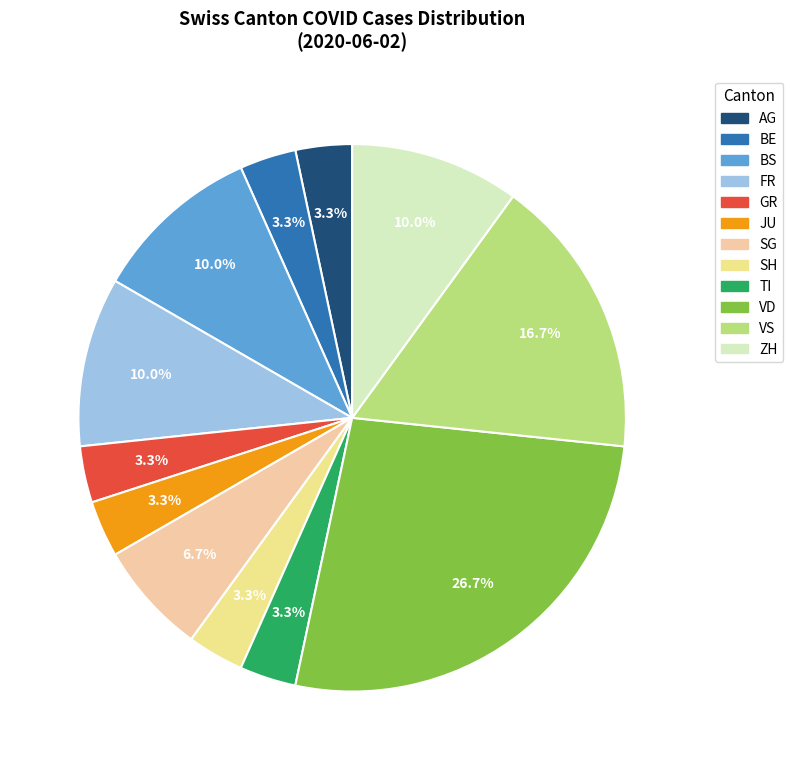

Count the number of slices in the pie.

12